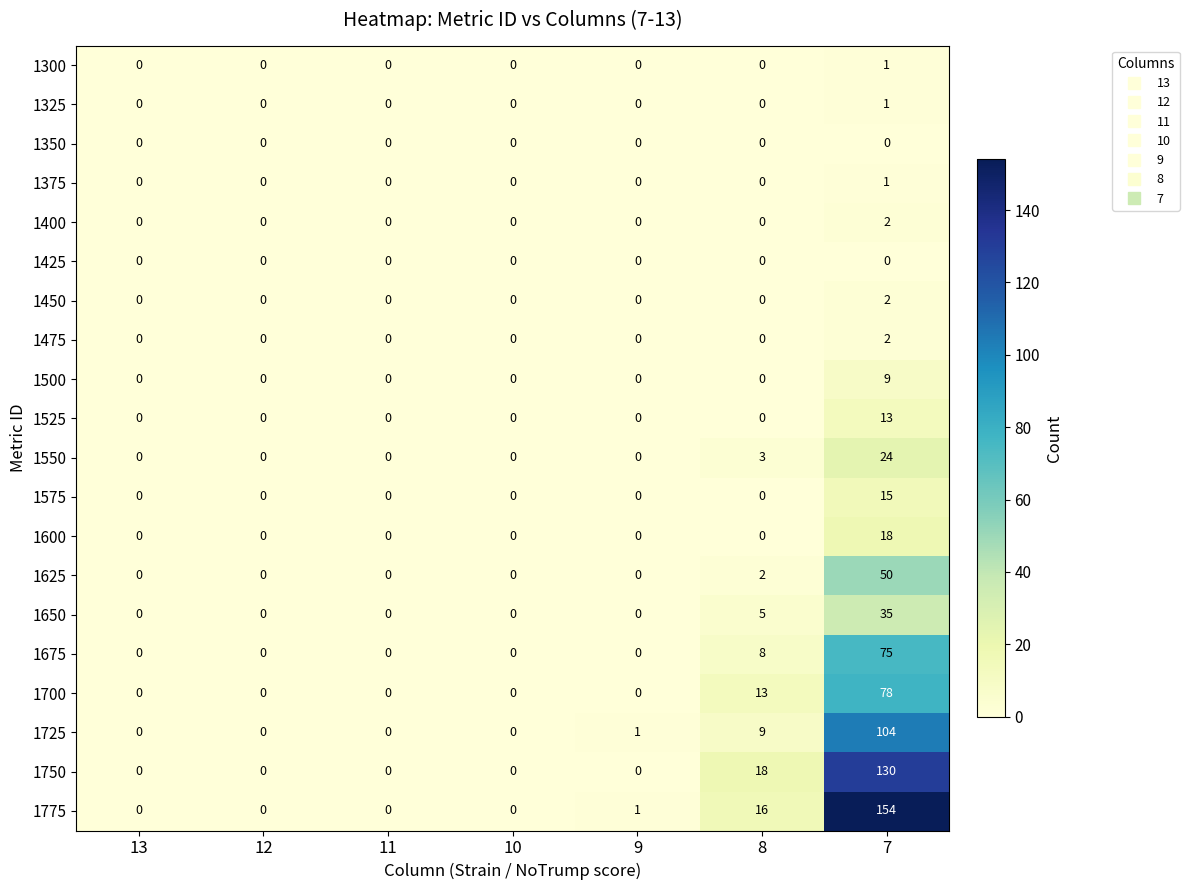

Which series has the largest range (max minus min)?

1775